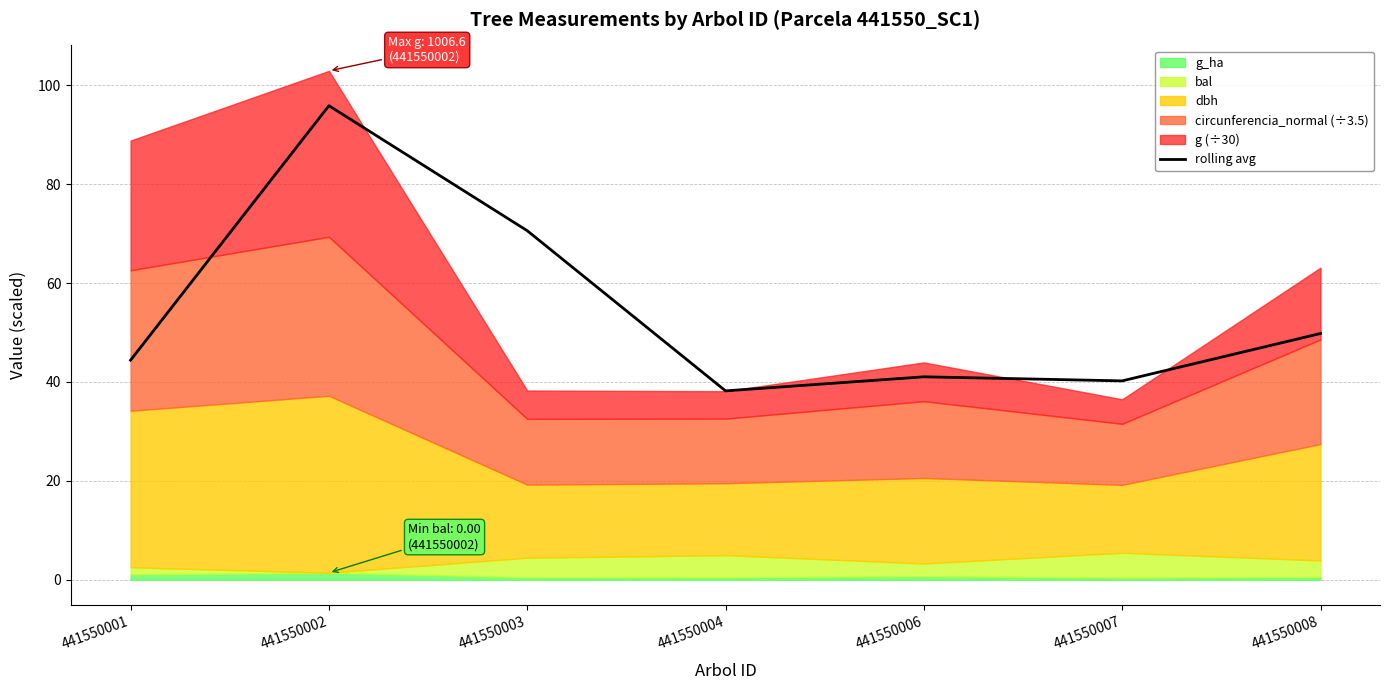

At which label does the data first exceed 44?

441550001